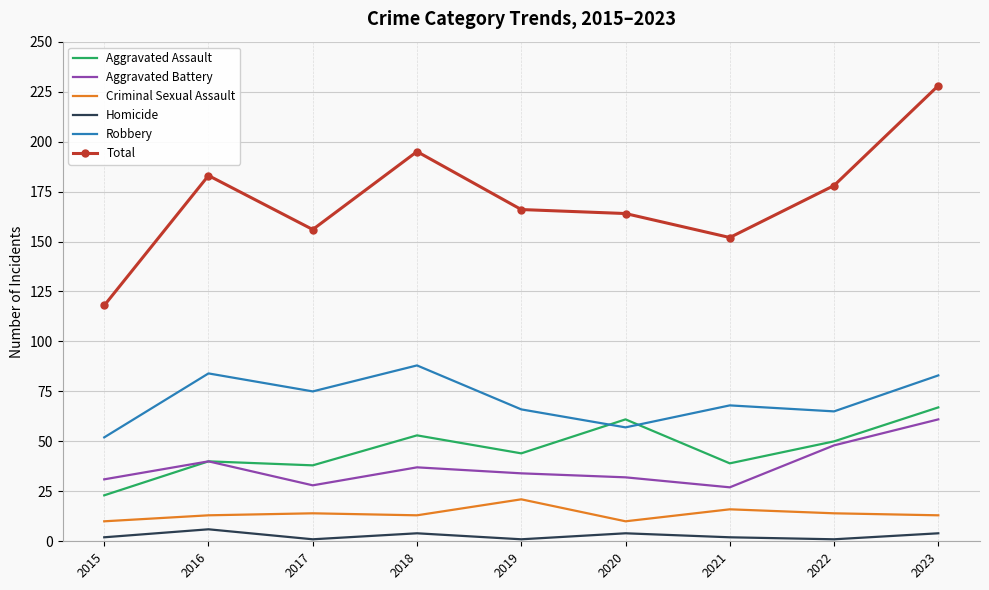

At which category does the chart reach its peak across all series?

2023